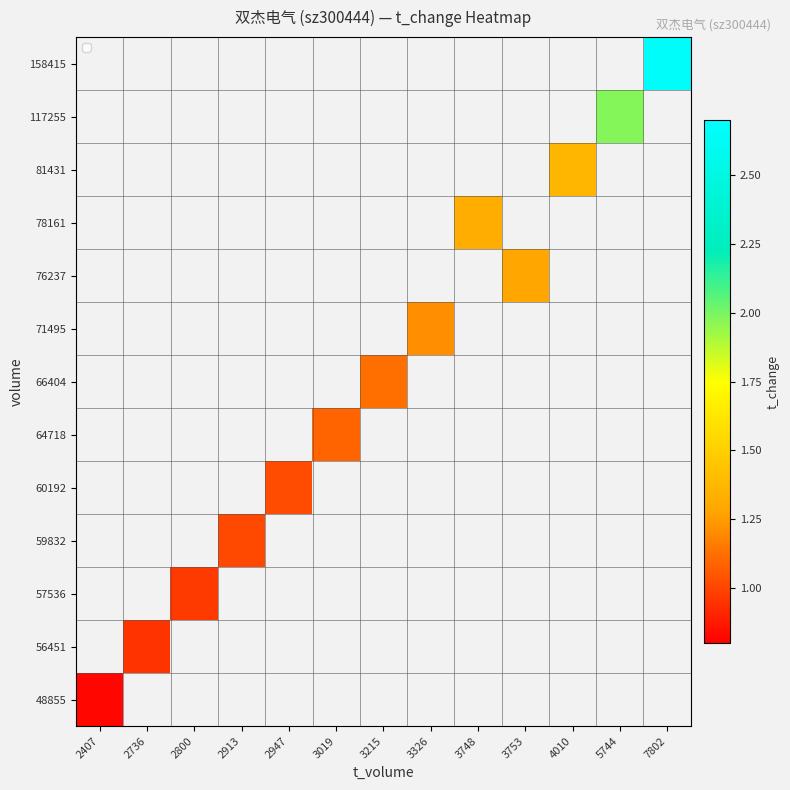

How many values in 78161 are above zero?

1